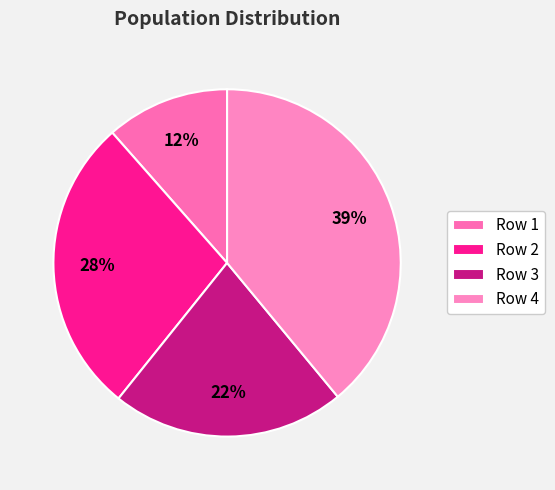

To the nearest percent, what is the average slice percentage?

25%